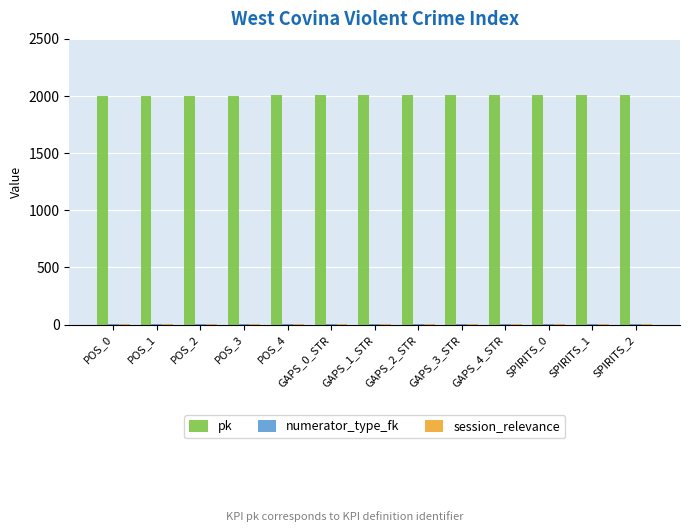

The pk series shows 2006 at GAPS_0_STR. True or false?

True